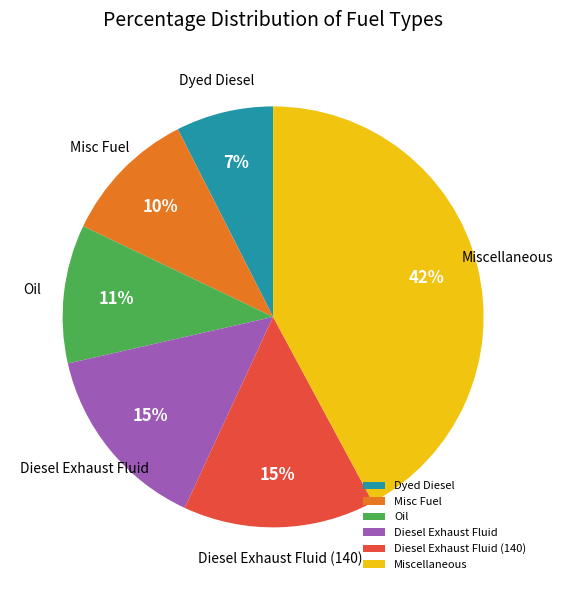

Is Diesel Exhaust Fluid (140) the majority of the pie?

No